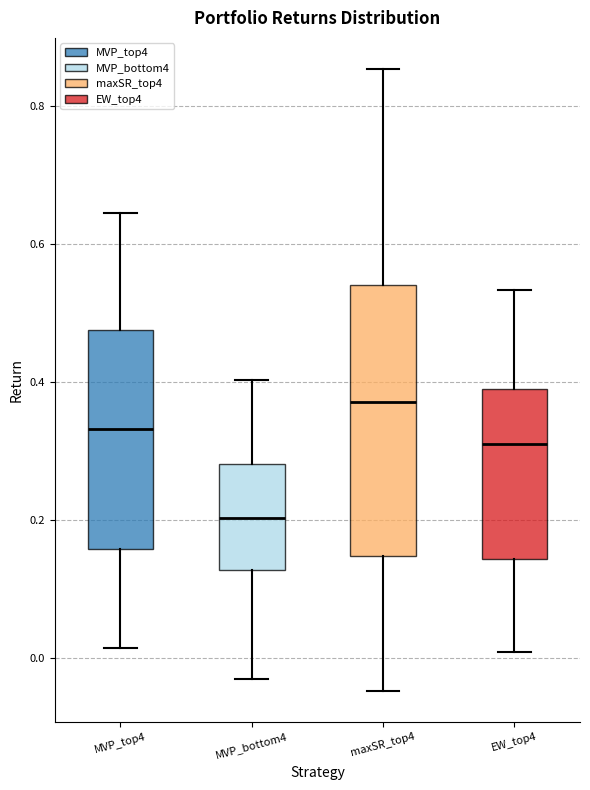

Reading left to right, transcribe this box plot: for each box, give where its median line is, the range the box spans, and where its two whiskers end, as read against the y-axis. The values are not printed on the chart, so give them approximately, as read against the axis.

MVP_top4: median 0.34, box 0.16 to 0.48, whiskers 0.02 to 0.64
MVP_bottom4: median 0.20, box 0.12 to 0.28, whiskers -0.04 to 0.40
maxSR_top4: median 0.38, box 0.14 to 0.54, whiskers -0.04 to 0.86
EW_top4: median 0.30, box 0.14 to 0.40, whiskers 0.00 to 0.54